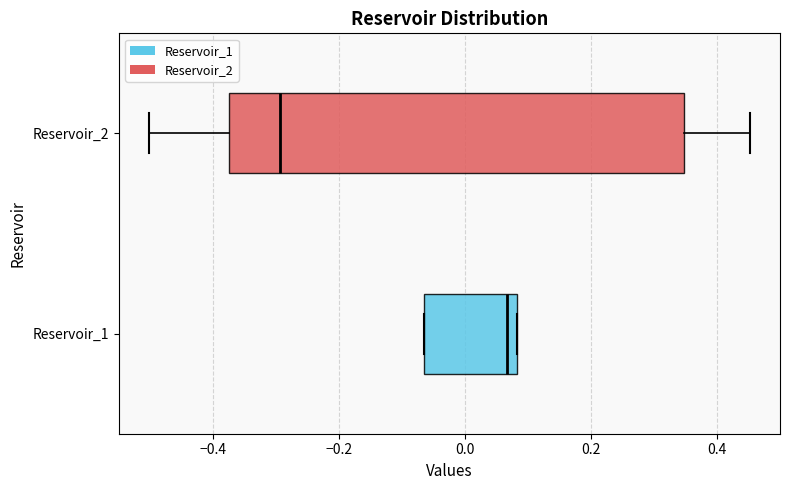

Reading bottom to top, read every box against the x-axis: the position of its median line, the range the box covers, and the ends of its whiskers. The values are not printed on the chart, so give them approximately, as read against the axis.

Reservoir_1: median 0.06, box -0.06 to 0.08, whiskers -0.06 to 0.08
Reservoir_2: median -0.30, box -0.38 to 0.34, whiskers -0.50 to 0.46